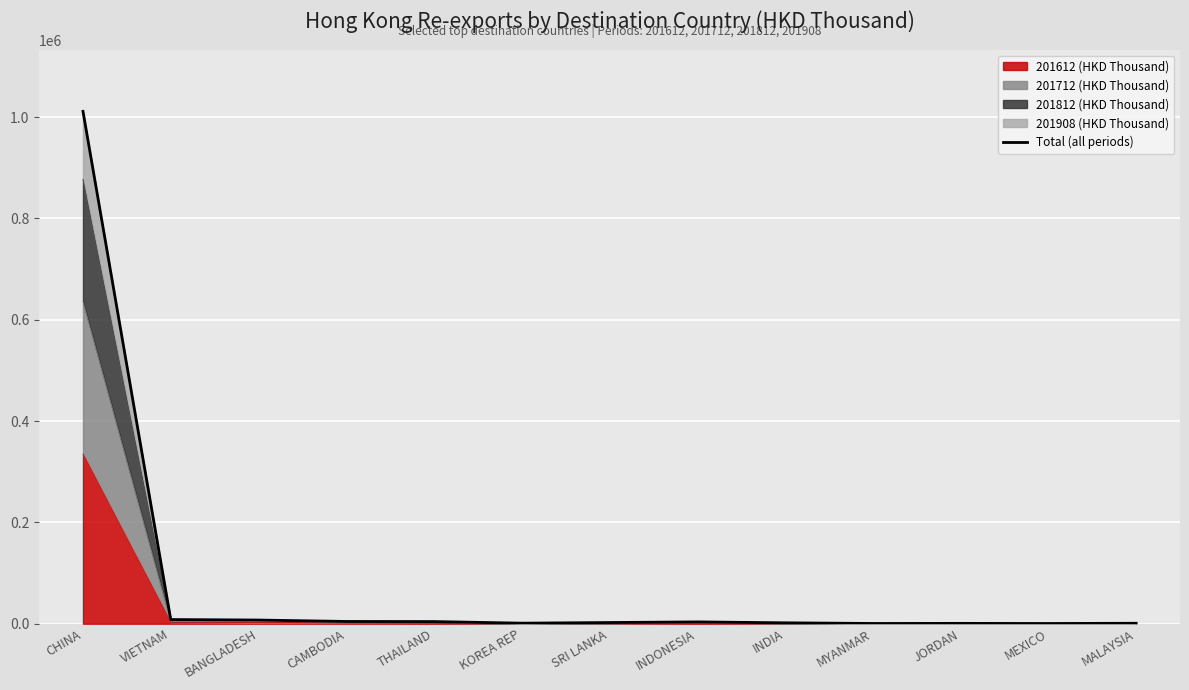

The value at THAILAND is 4184.9. True or false?

True